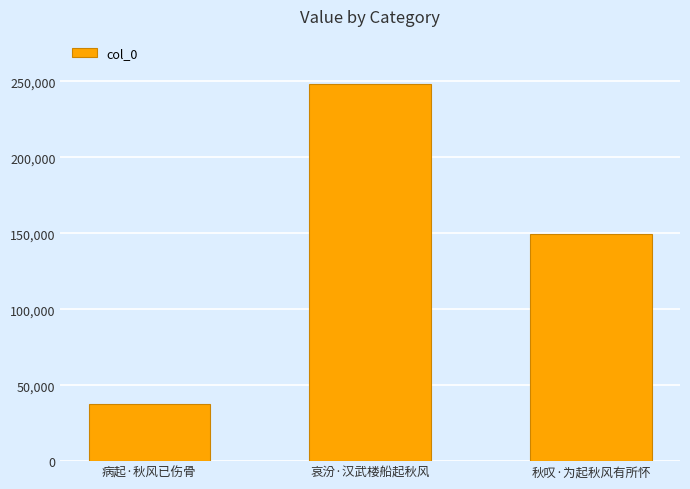

Reading left to right, transcribe all the data shown in this chart.

病起·秋风已伤骨=37848	哀汾·汉武楼船起秋风=248522	秋叹·为起秋风有所怀=149382